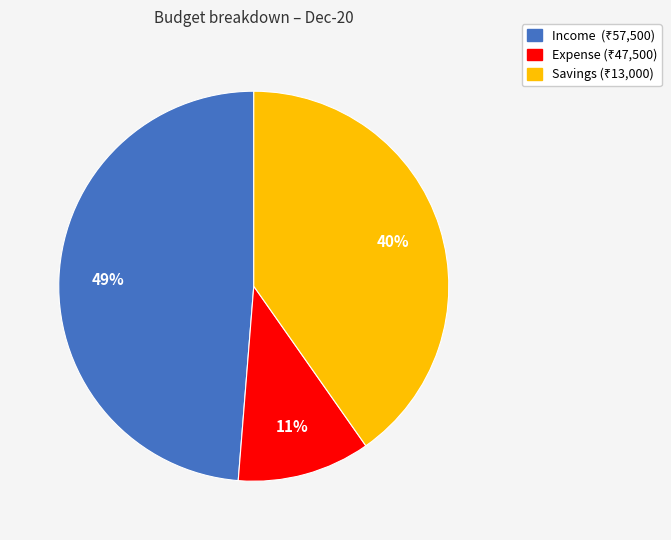

Is there any slice that represents more than half of the pie?

No